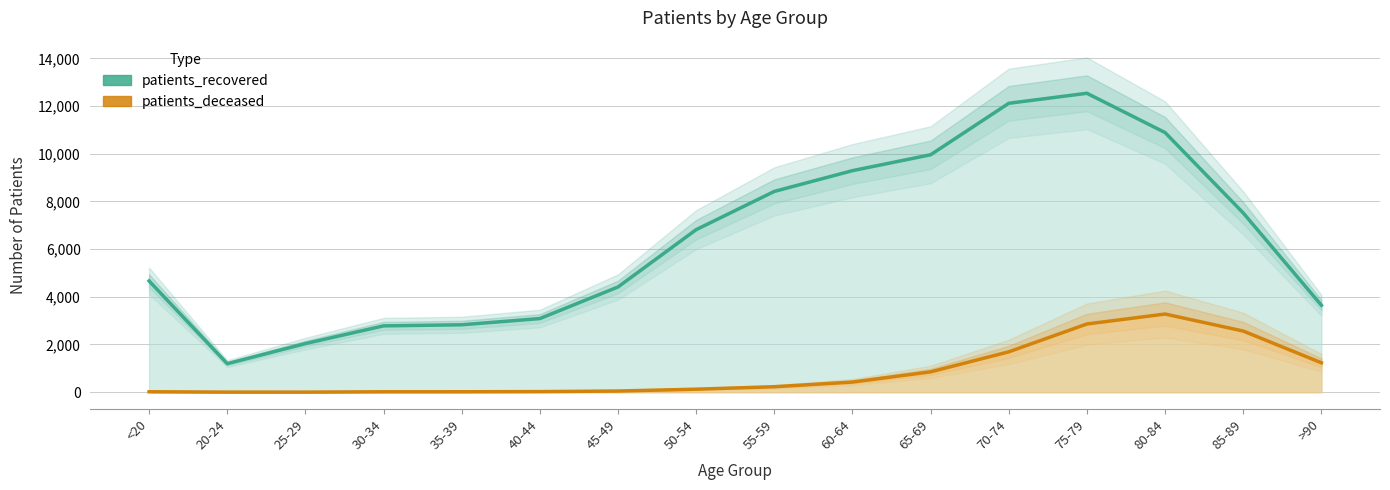

What is the label of the 3rd point from the left?

25-29